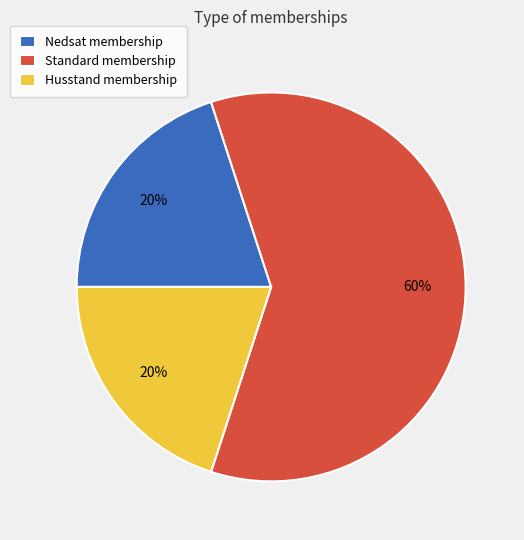

To the nearest percent, what percentage of the pie is Husstand membership?

20%